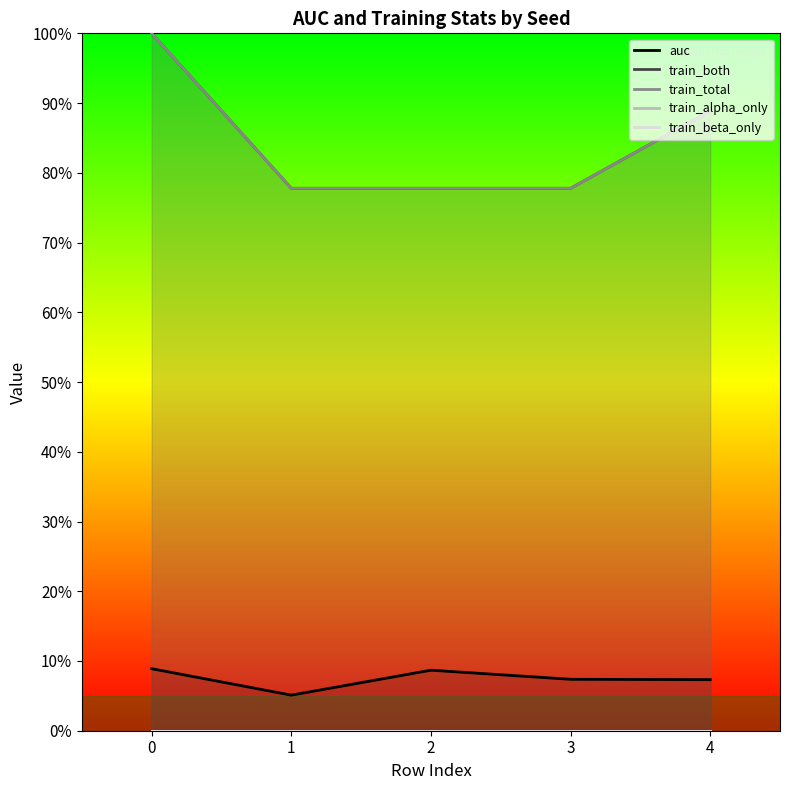

How many lines are shown in the chart?

5